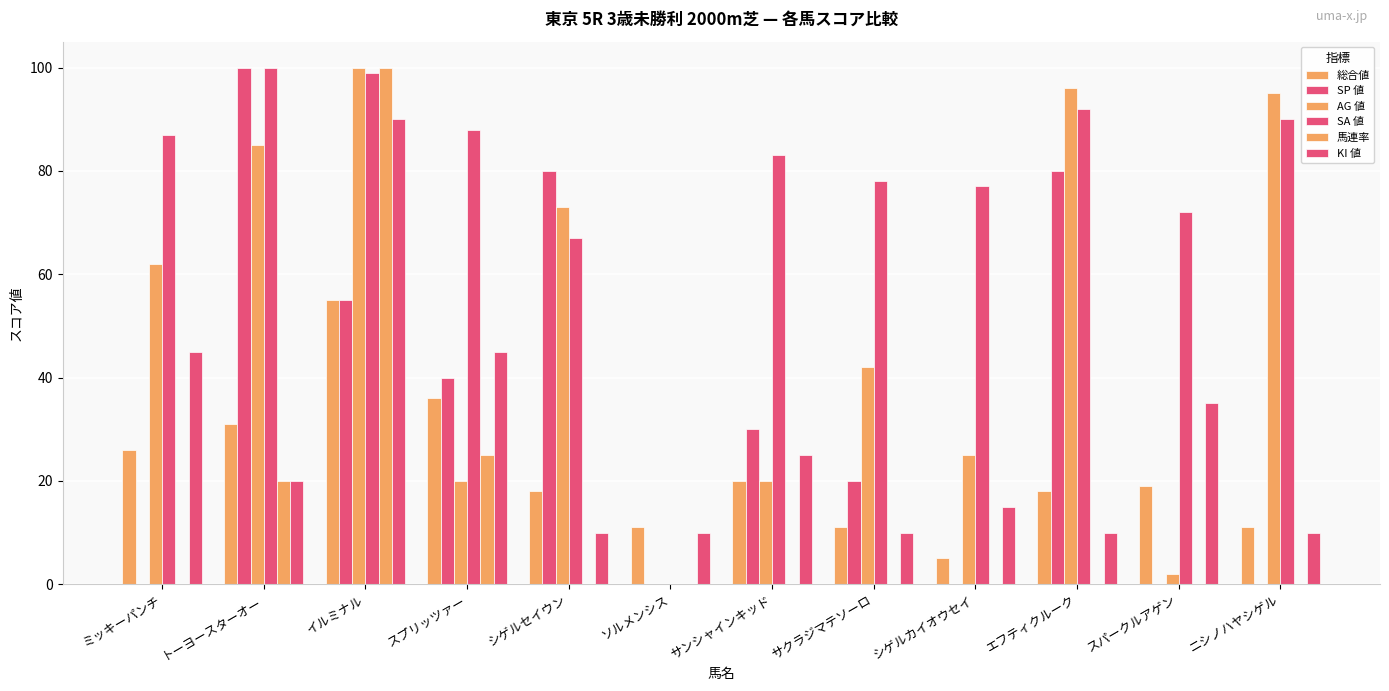

Are the bars horizontal?

No